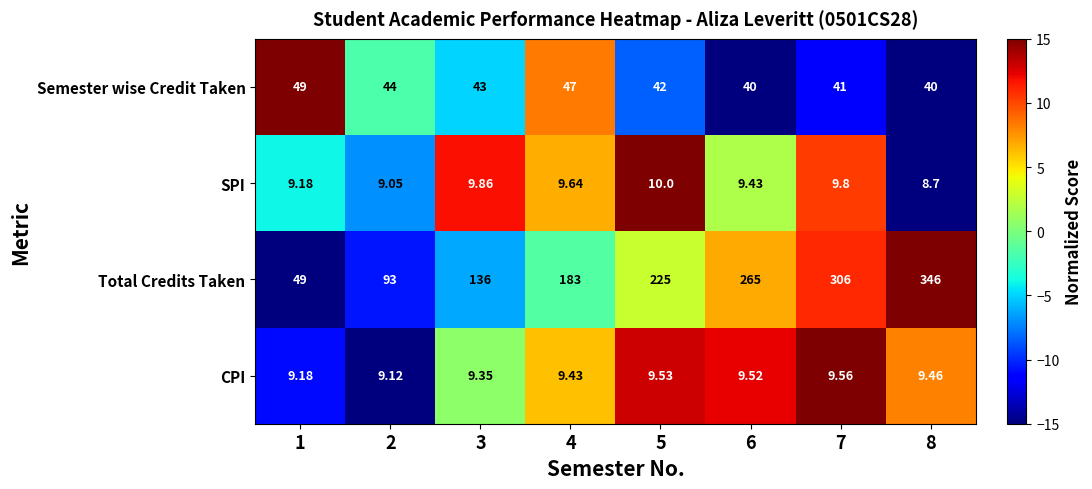

Between 4 and 6, which series saw the biggest shift?

Total Credits Taken